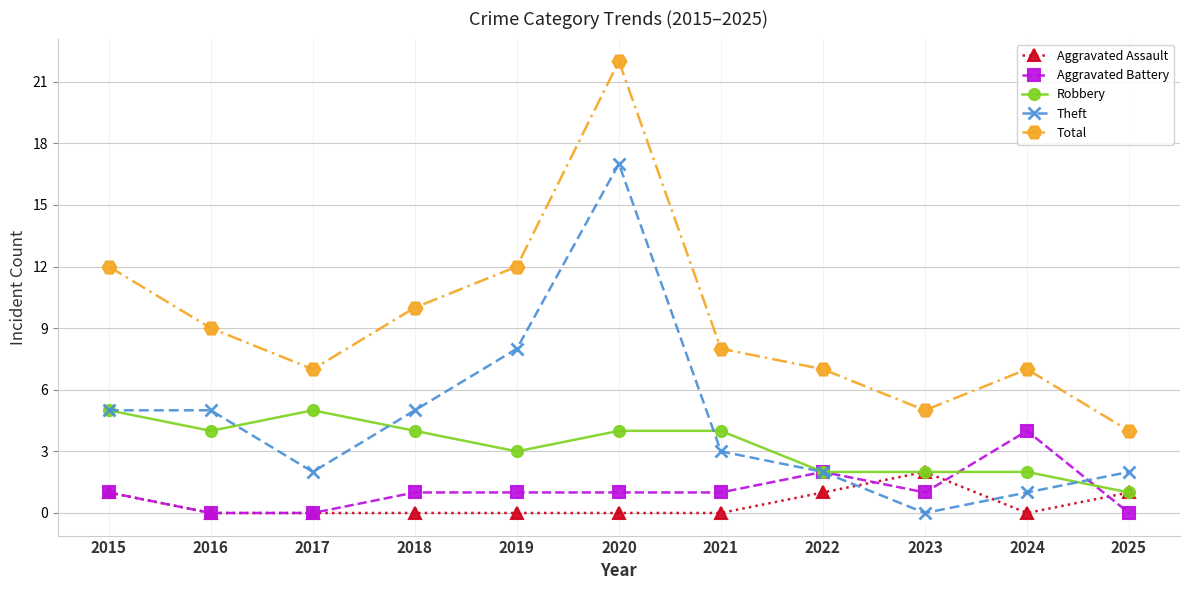

Is the value of Aggravated Battery at 2017 greater than the value of Total at 2020?

No